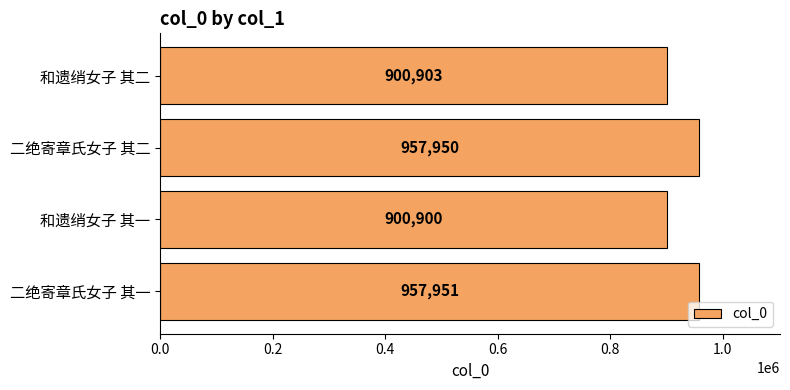

Count the number of data series in this chart.

1